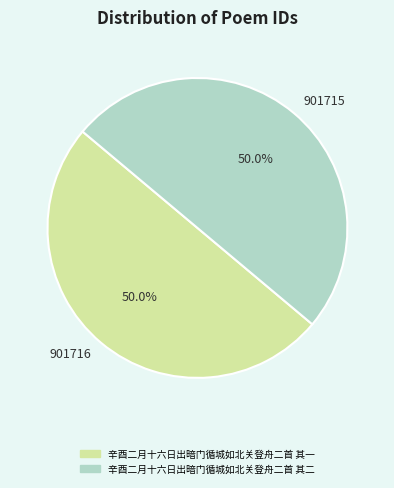

Approximately how many times larger is the value at 901715 compared to 901716?

1.0